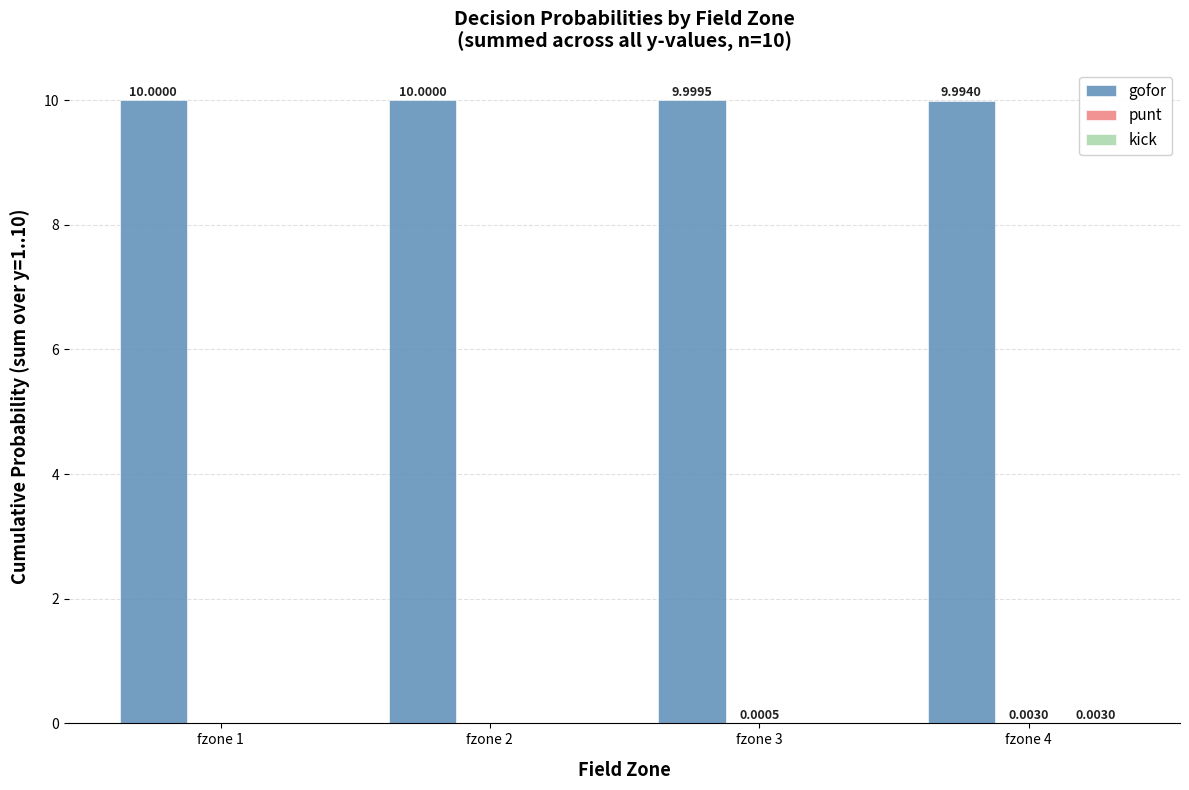

What is the total value across all series at fzone 3?

10.0